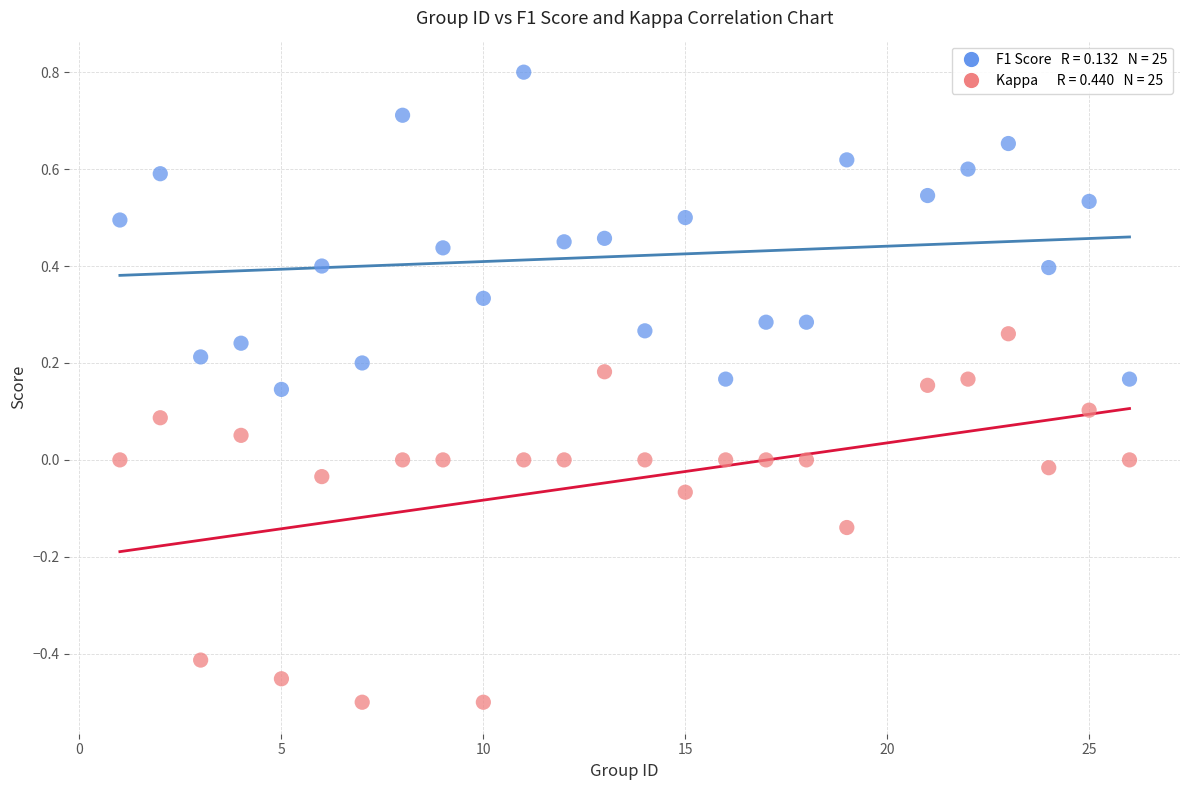

Across all data points, what is the range of X values (max minus min)?

25.0